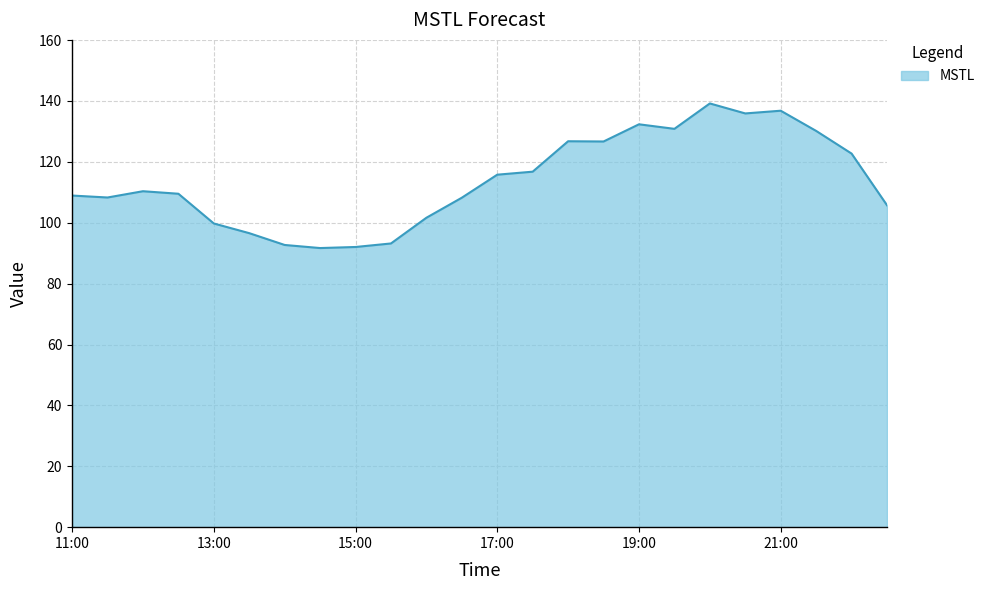

What is the maximum value shown in the chart?

139.2